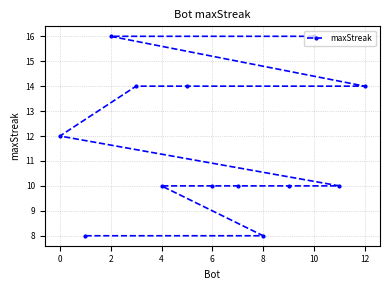

What is the greatest value displayed?

16